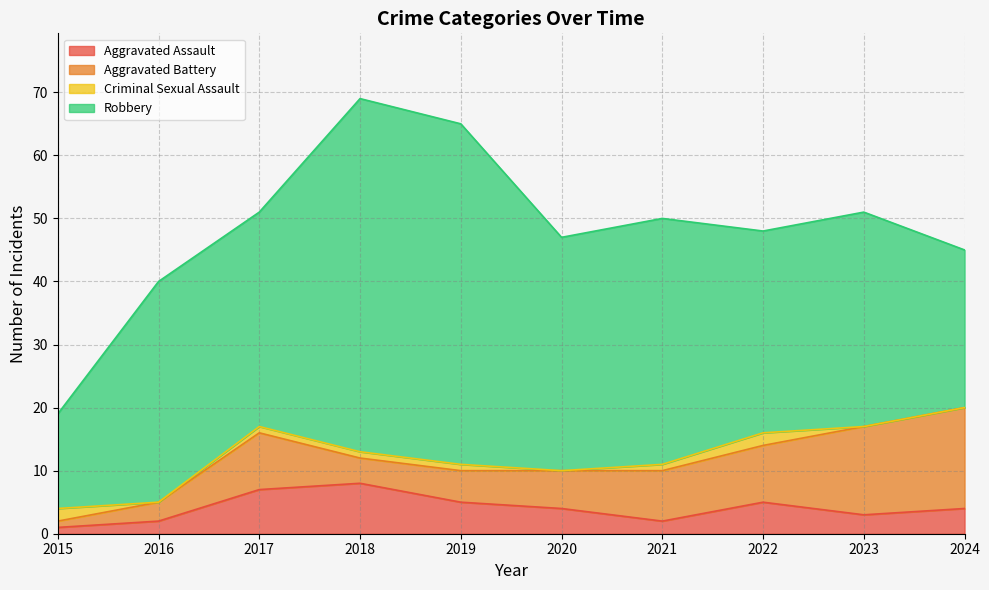

What is the value of the Total point at the 2nd from the left?

40